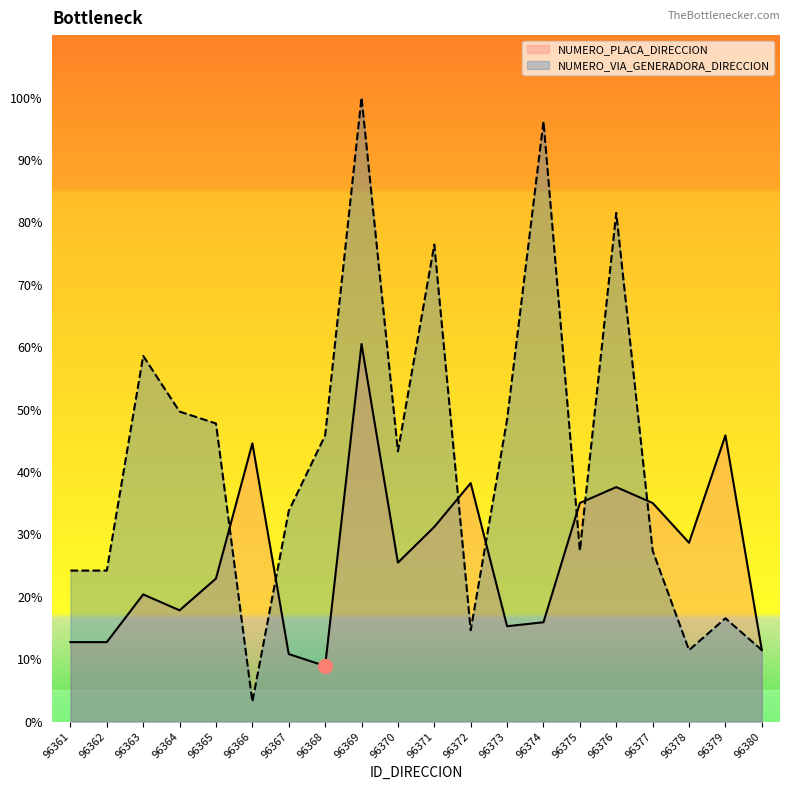

Reading left to right, transcribe all the data shown in this chart.

NUMERO_PLACA_DIRECCION: 12.7	12.7	20.4	17.8	22.9	44.6	10.8	8.9	60.5	25.5	31.2	38.2	15.3	15.9	35.0	37.6	35.0	28.7	45.9	11.5
NUMERO_VIA_GENERADORA_DIRECCION: 24.2	24.2	58.6	49.7	47.8	3.2	33.8	45.9	100.0	43.3	76.4	14.6	48.4	96.2	27.4	81.5	27.4	11.5	16.6	11.5